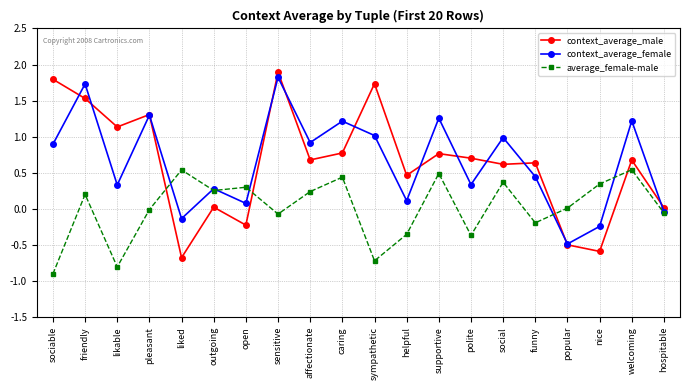

What is the value of the average_female-male point at the 3rd from the left?

-0.8